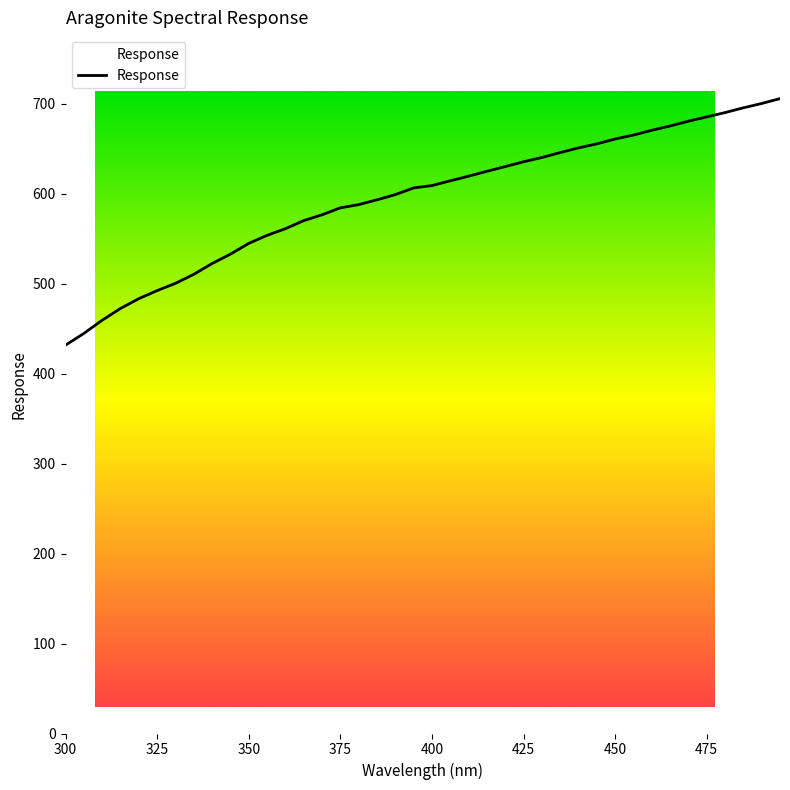

Is it true that the value at 345.0 is 169.3?

False